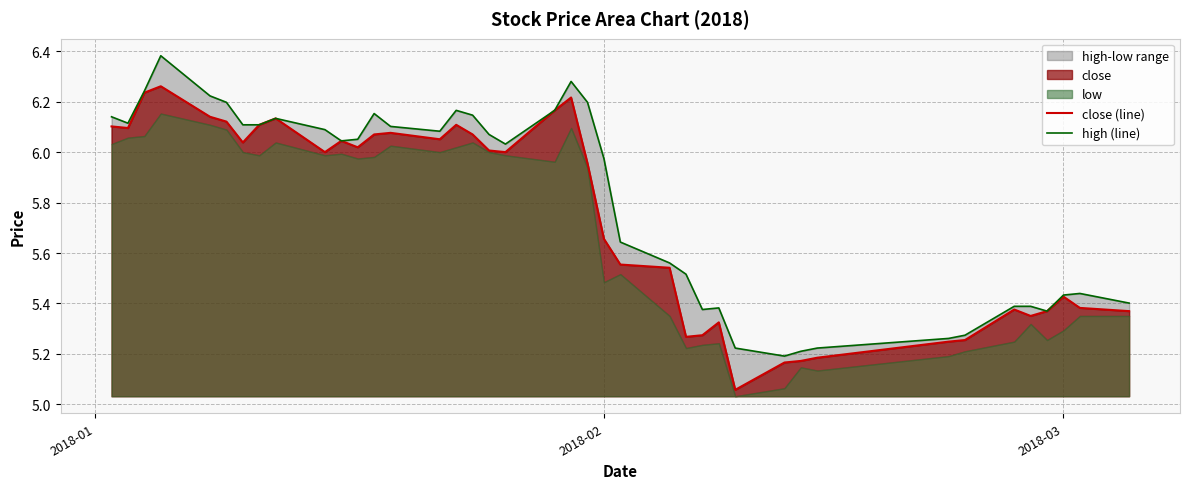

True or false: close (line) has a value of 9.8 at 8.

False